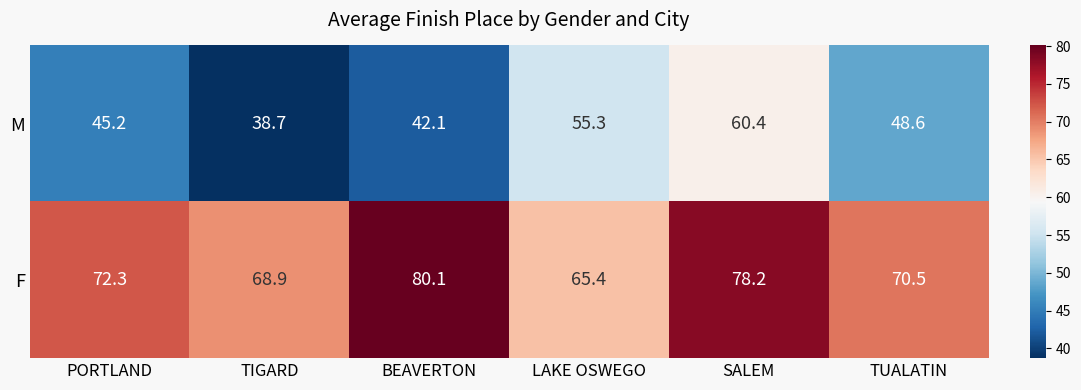

At how many categories does at least one series exceed 50?

6